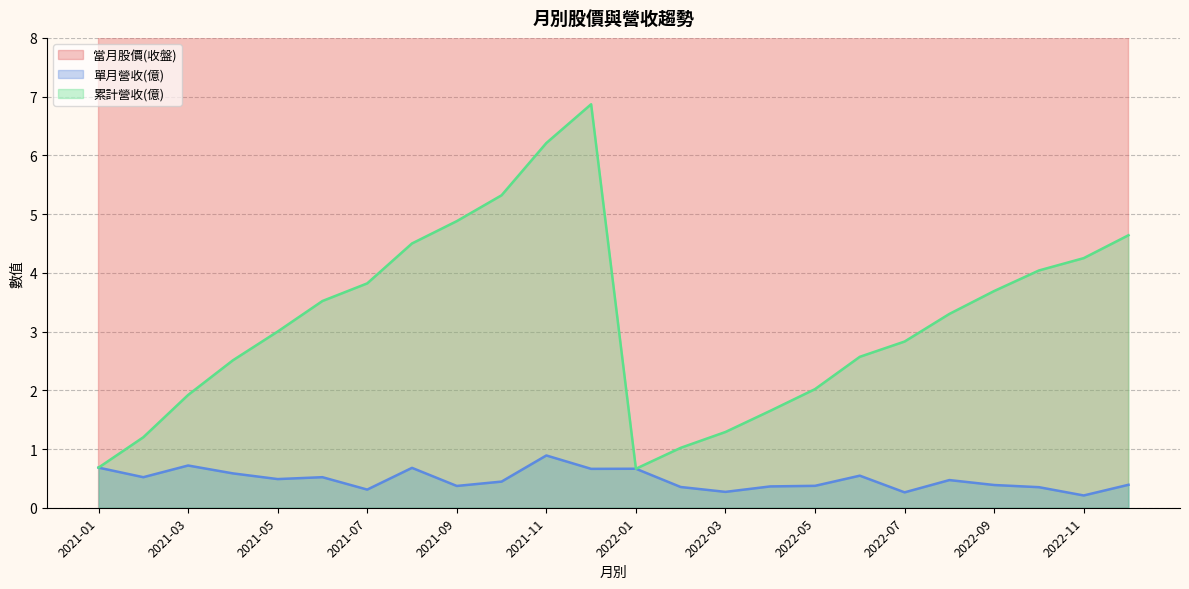

In 累計營收(億), how many points are higher than both neighbors (excluding endpoints)?

1